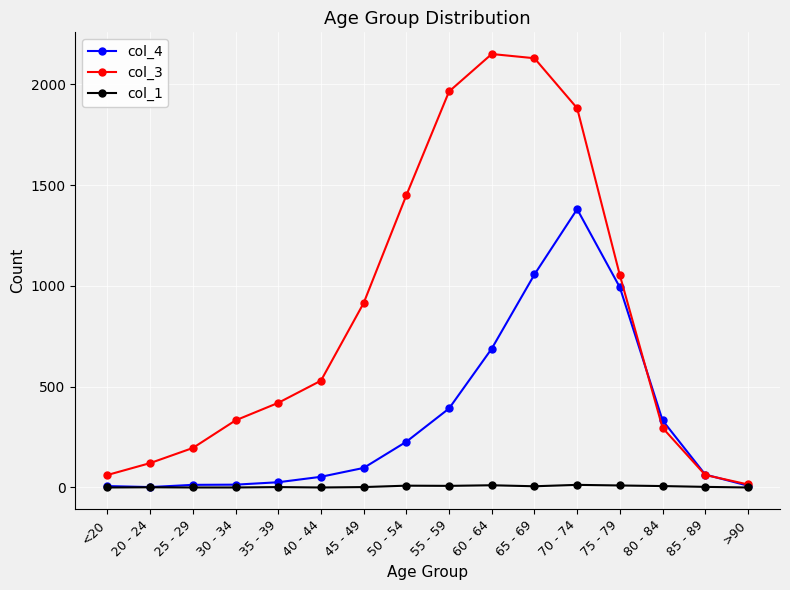

Is the value of col_4 at 65 - 69 greater than the value of col_3 at 55 - 59?

No